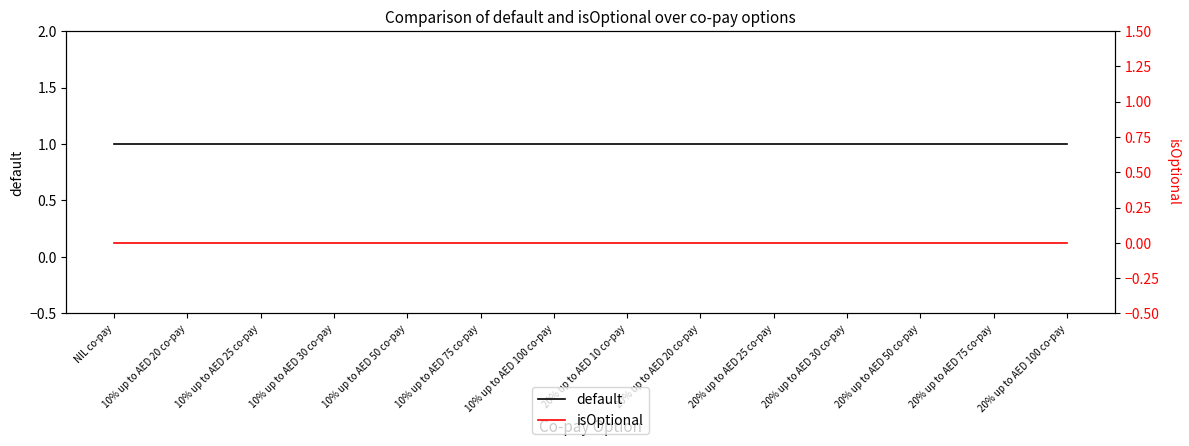

Count the number of data series in this chart.

2